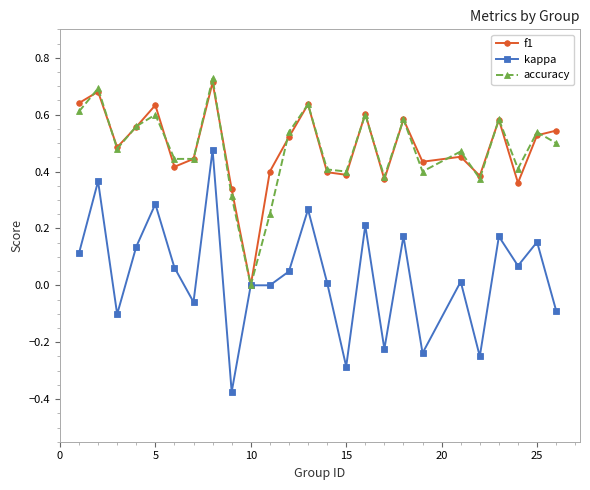

Which series has the largest range (max minus min)?

kappa